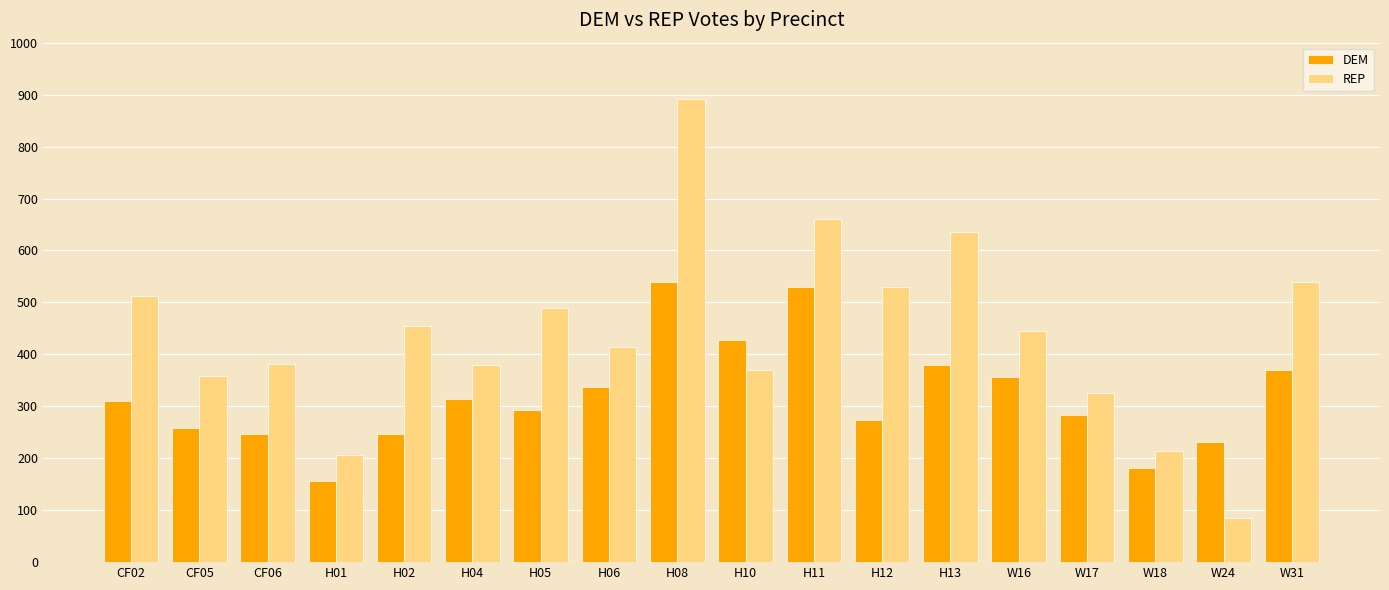

What is the lowest value of the REP series?

85